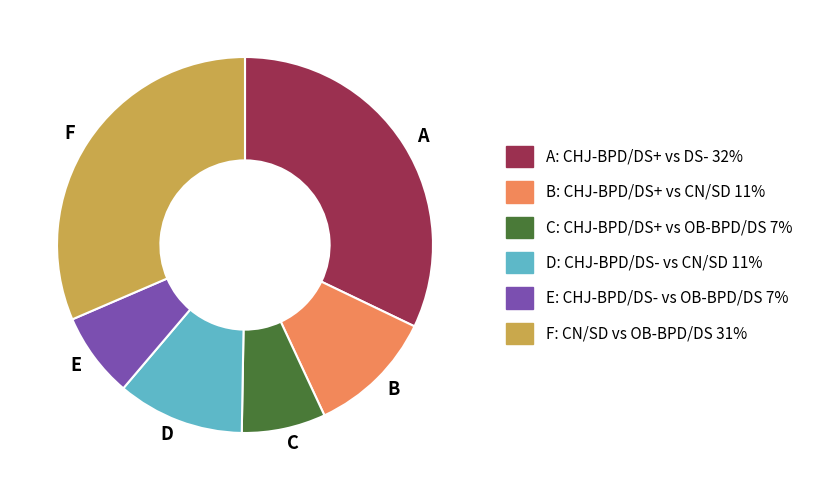

Is it true that C is 1% of the pie?

False